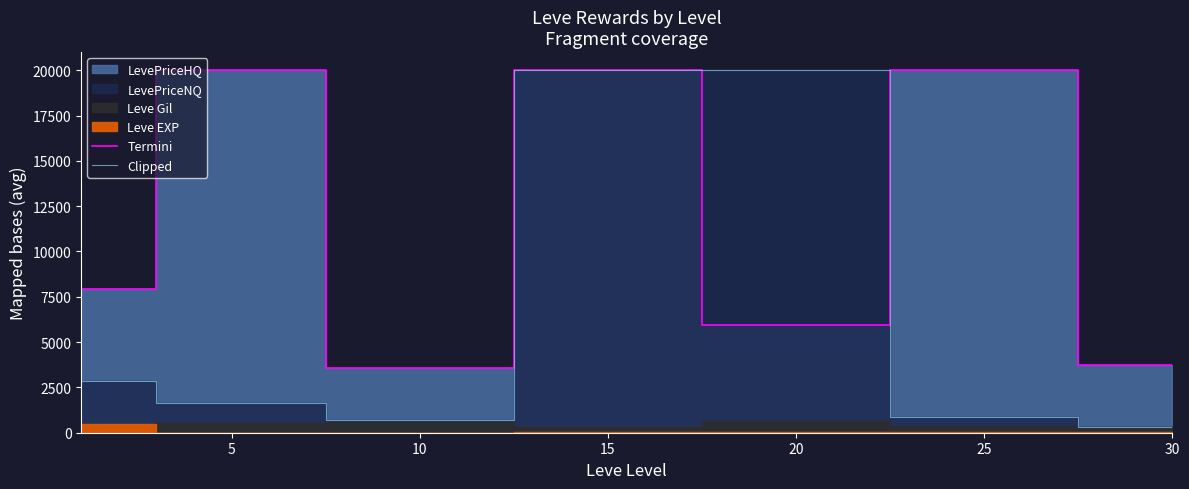

How many interior local valleys does the Termini series have?

2